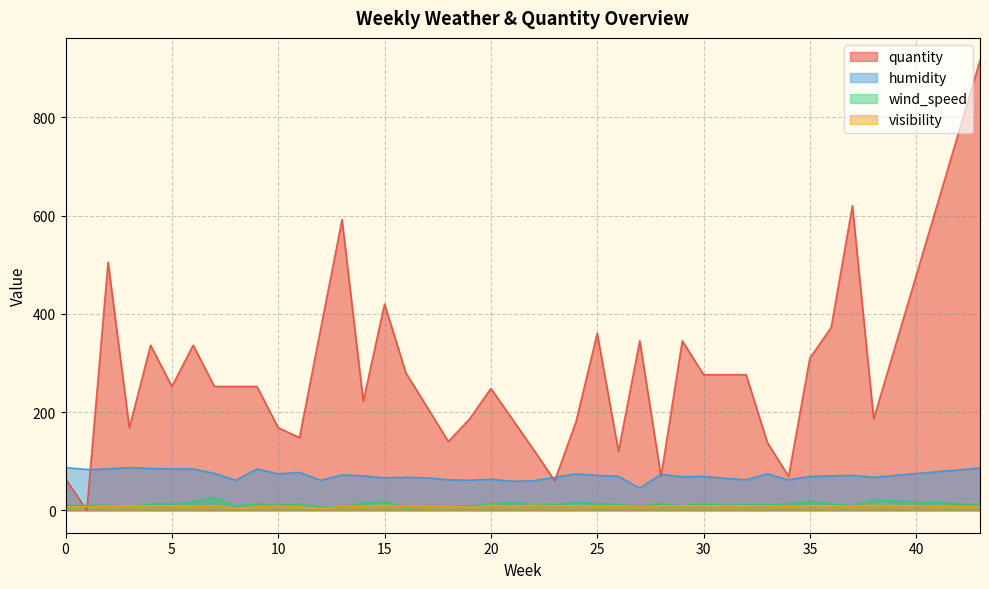

True or false: visibility has a value of 4 at 20.

False